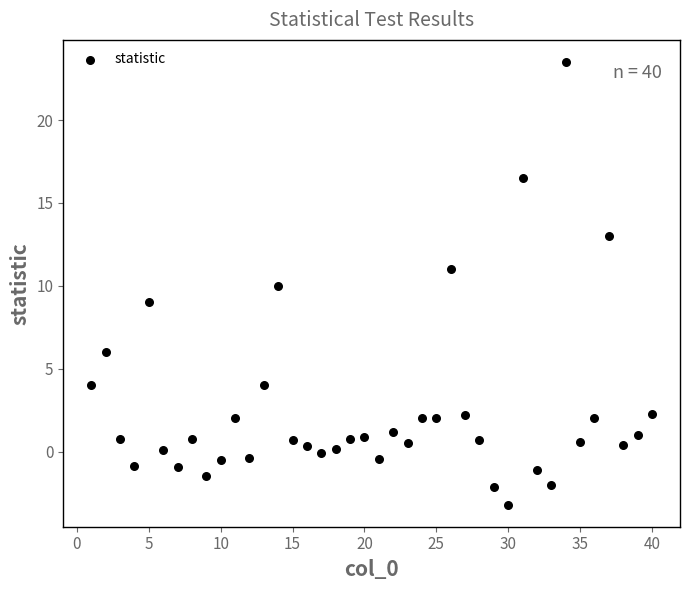

What is the range of Y values (max minus min)?

26.7